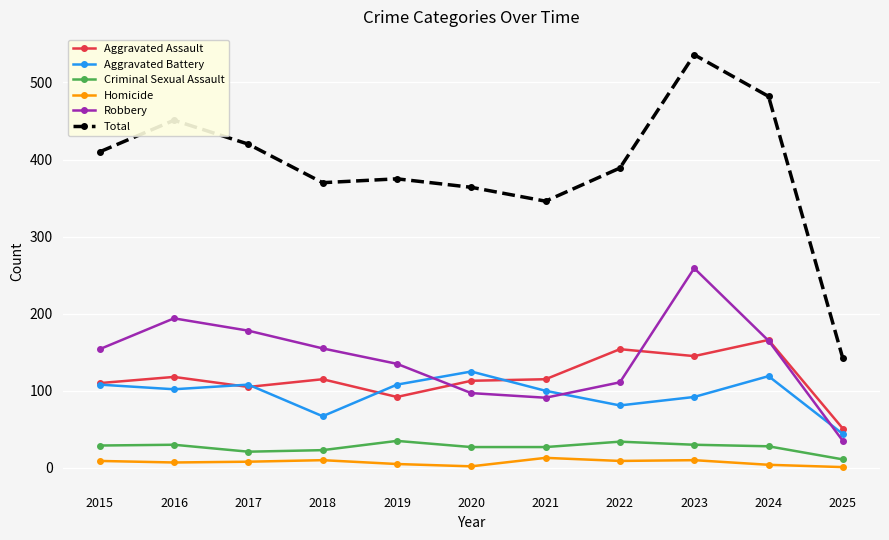

Which series has the largest range (max minus min)?

Total